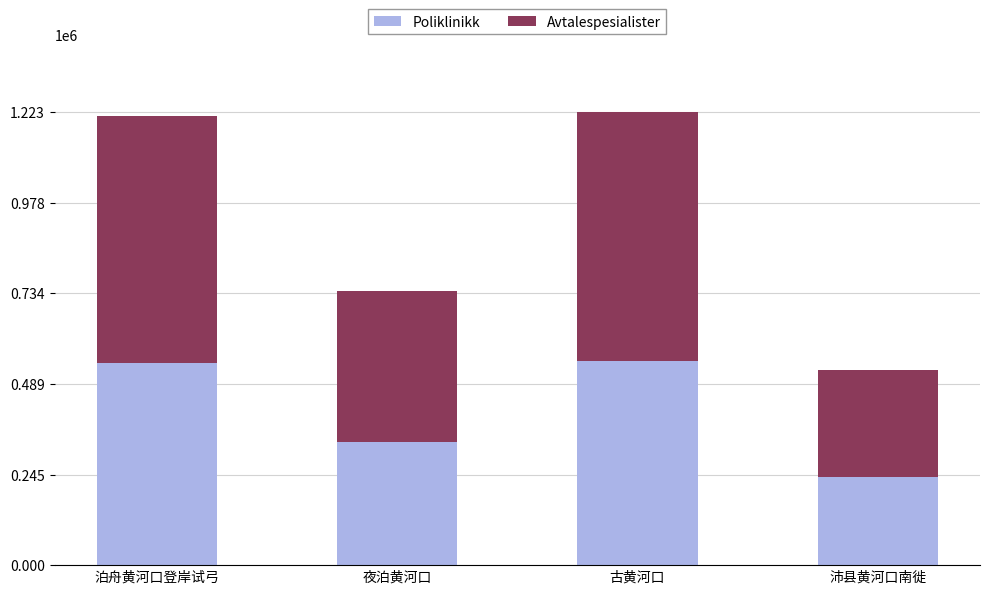

The value of Poliklinikk at 沛县黄河口南徙 is 156544.3. True or false?

False